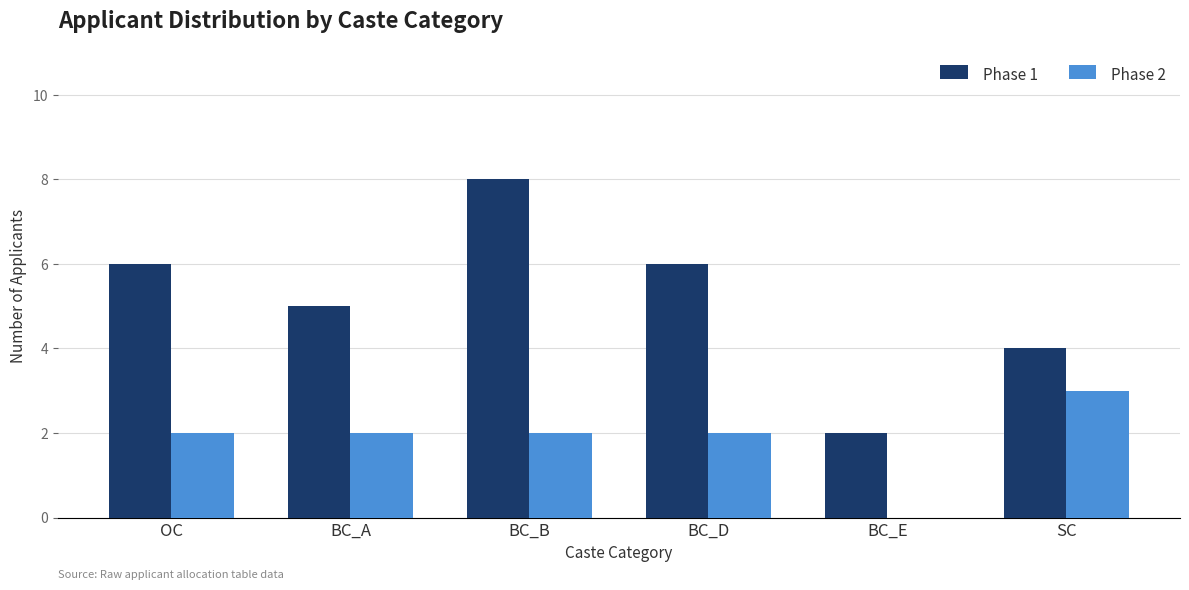

What is the total value across all series at SC?

7